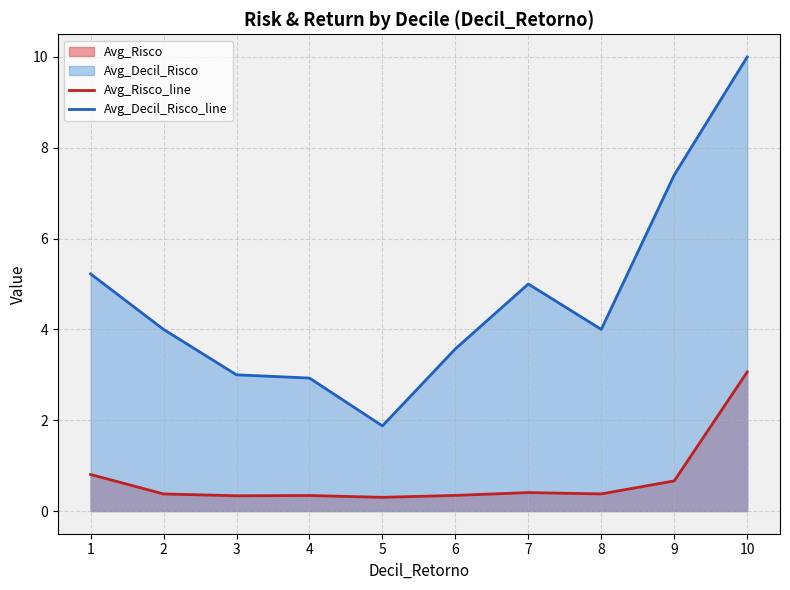

At which category does Avg_Risco_line reach its first local valley?

3